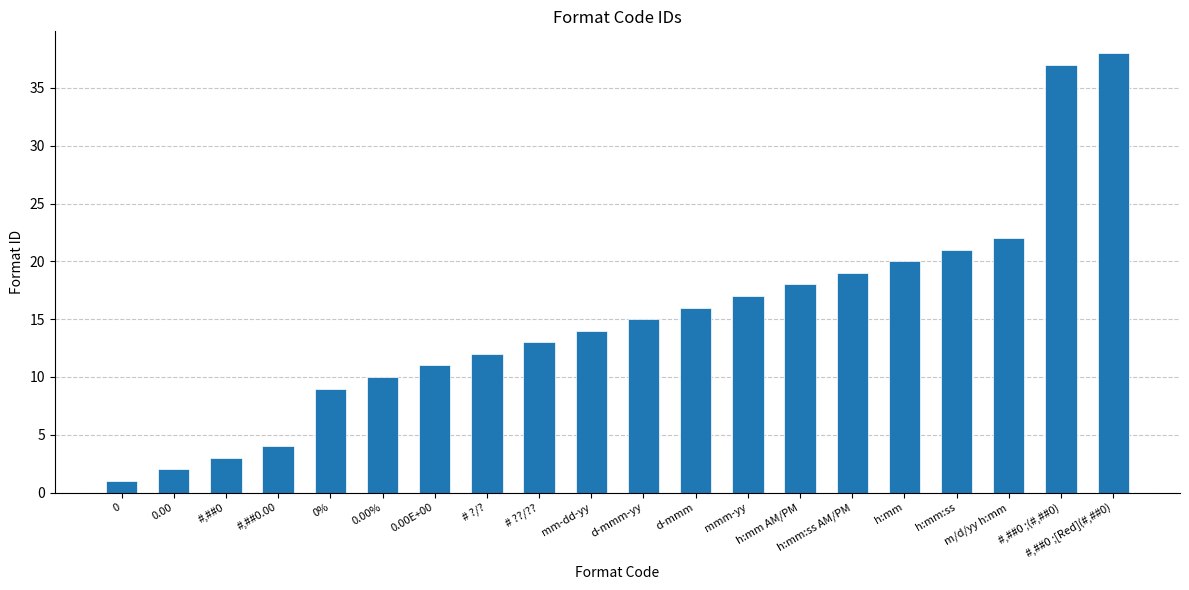

Rank the categories by value from lowest to highest.

0, 0.00, #,##0, #,##0.00, 0%, 0.00%, 0.00E+00, # ?/?, # ??/??, mm-dd-yy, d-mmm-yy, d-mmm, mmm-yy, h:mm AM/PM, h:mm:ss AM/PM, h:mm, h:mm:ss, m/d/yy h:mm, #,##0 ;(#,##0), #,##0 ;[Red](#,##0)